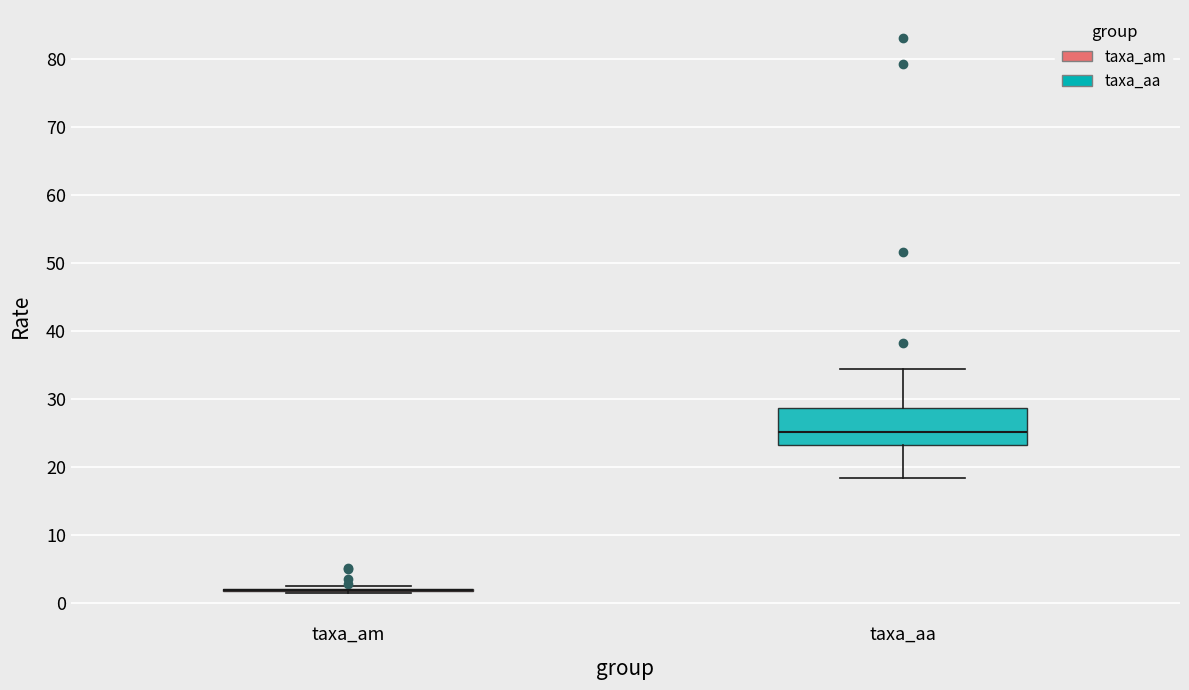

Where is the upper edge of the box for taxa_aa on the y-axis? The values are not printed on the chart, so give them approximately, as read against the axis.

29